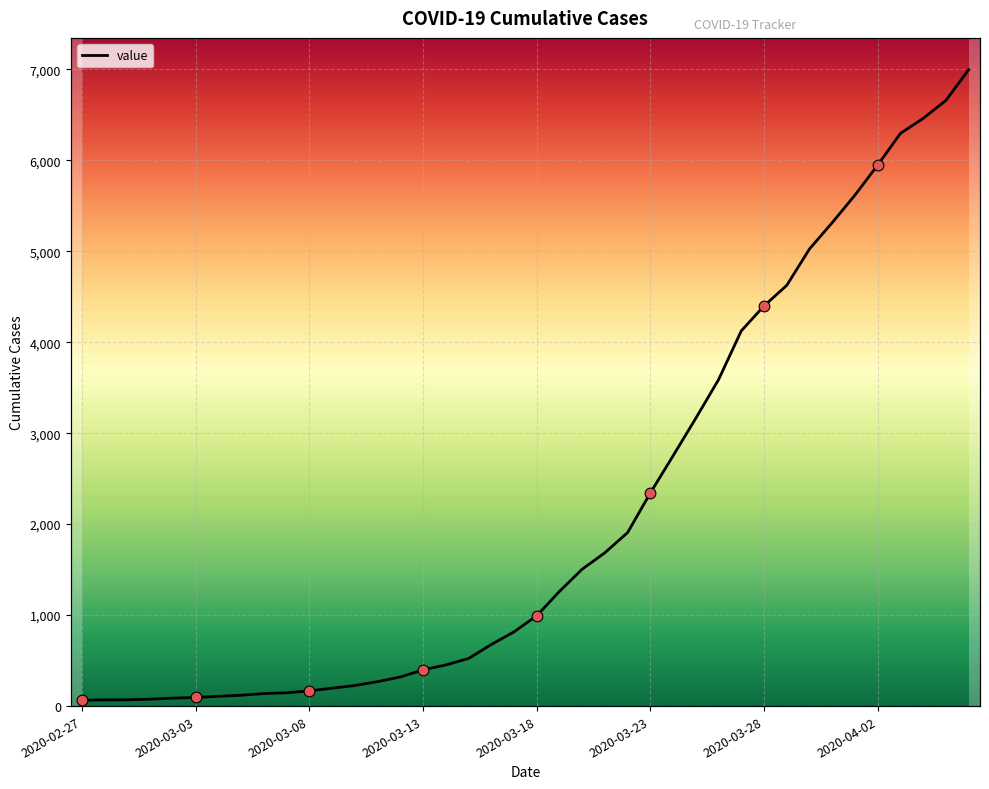

What is the change in value from 2020-03-03 to 2020-03-21?

+1591